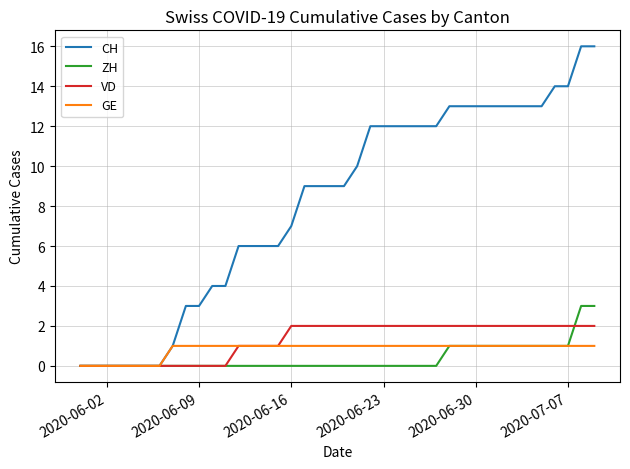

Which series has the largest total across all categories?

CH